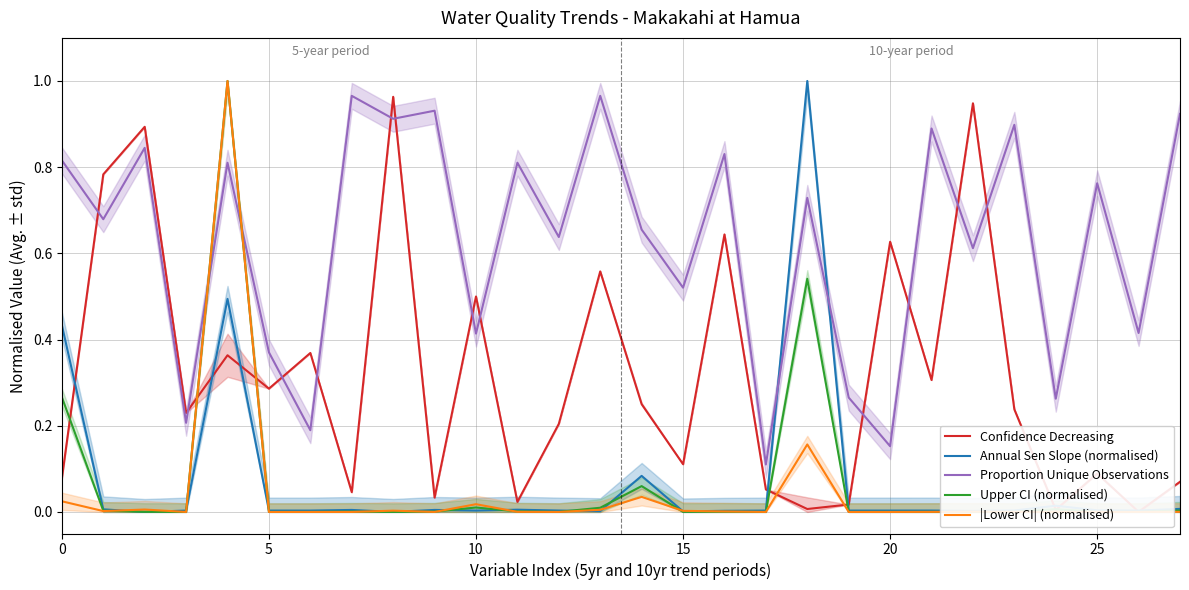

True or false: Upper CI (normalised) and |Lower CI| (normalised) cross at least once.

True